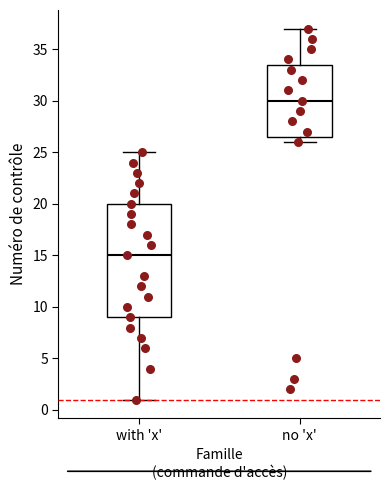

Which box has the highest median line?

no 'x'